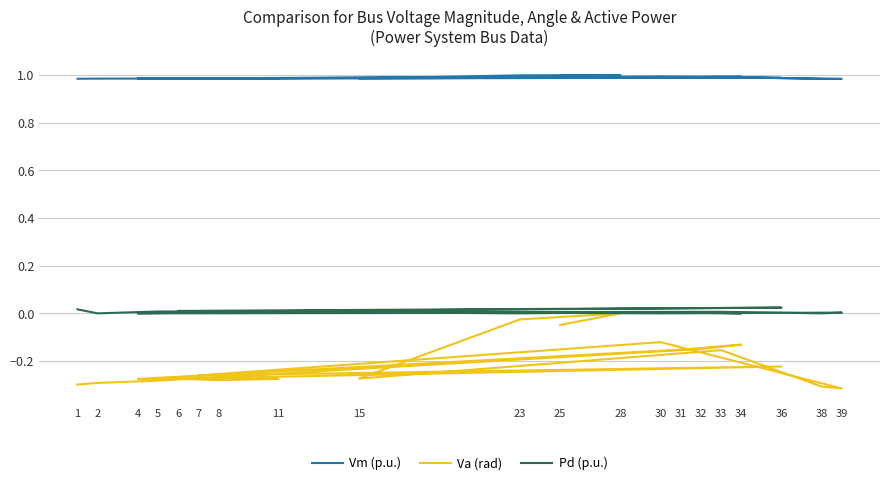

Which label corresponds to the largest value in the chart?

28